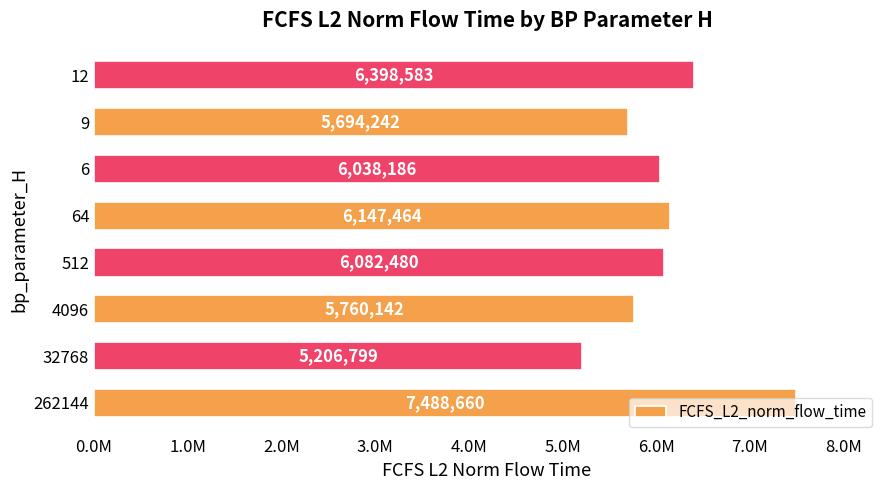

What is the minimum value shown in the chart?

5206798.9